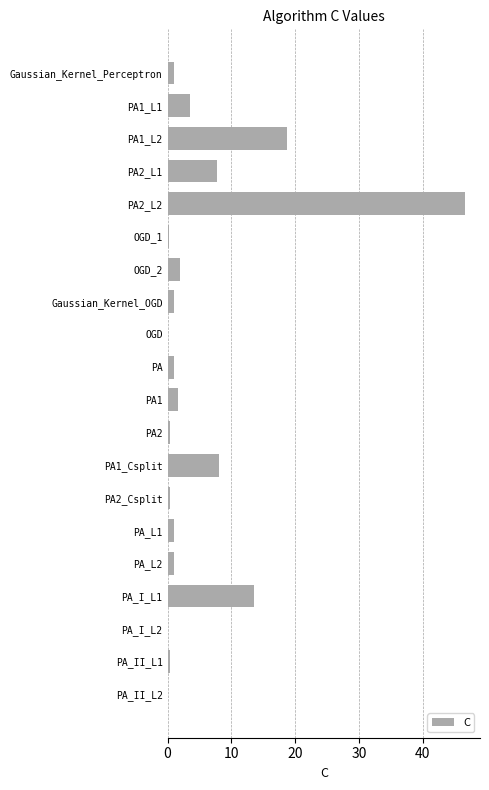

The chart shows a value of 1.7 at PA1. True or false?

True